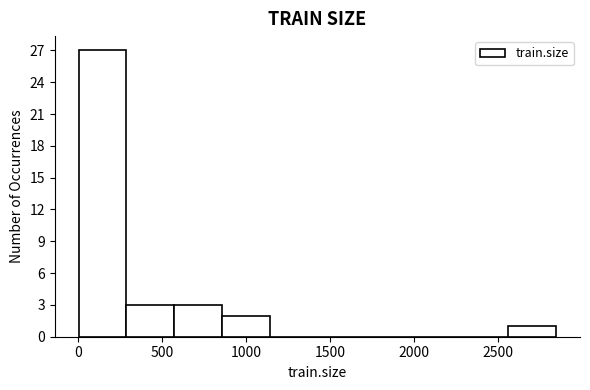

What is the height of the bar covering 300 to 550 on the x-axis? Neither the bar edges nor the heights are printed on the chart, so give them approximately, as read against the axes.

3